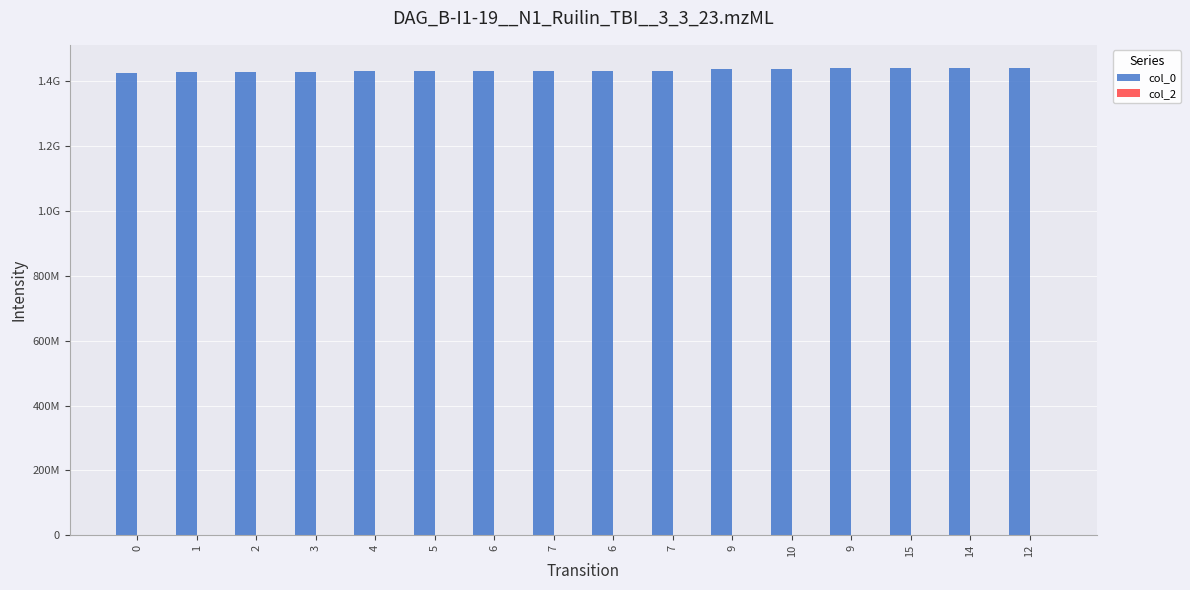

Are the bars horizontal?

No